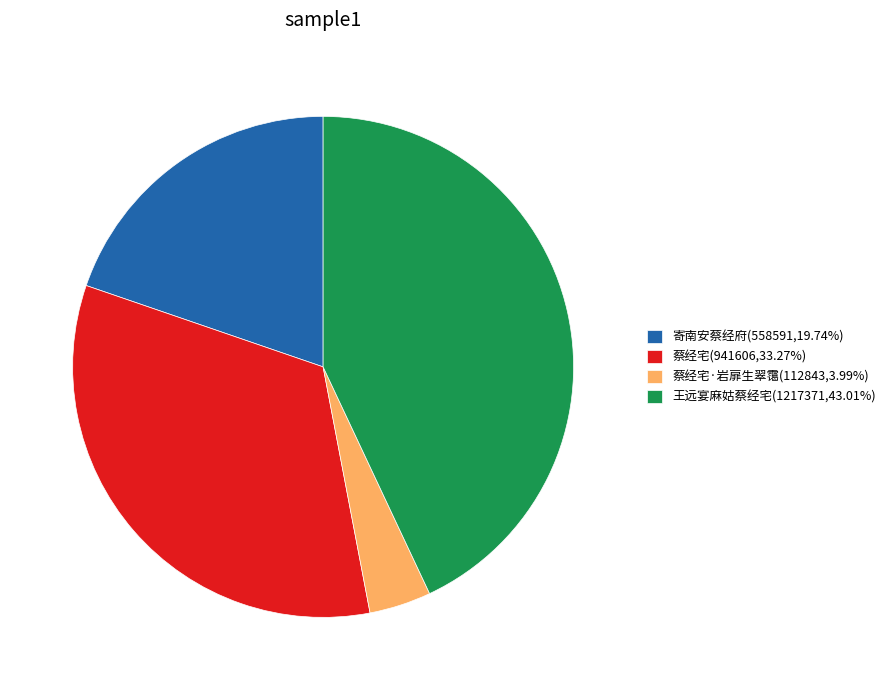

Do 蔡经宅(941606,33.27%) and 寄南安蔡经府(558591,19.74%) together represent more than half of the pie?

Yes